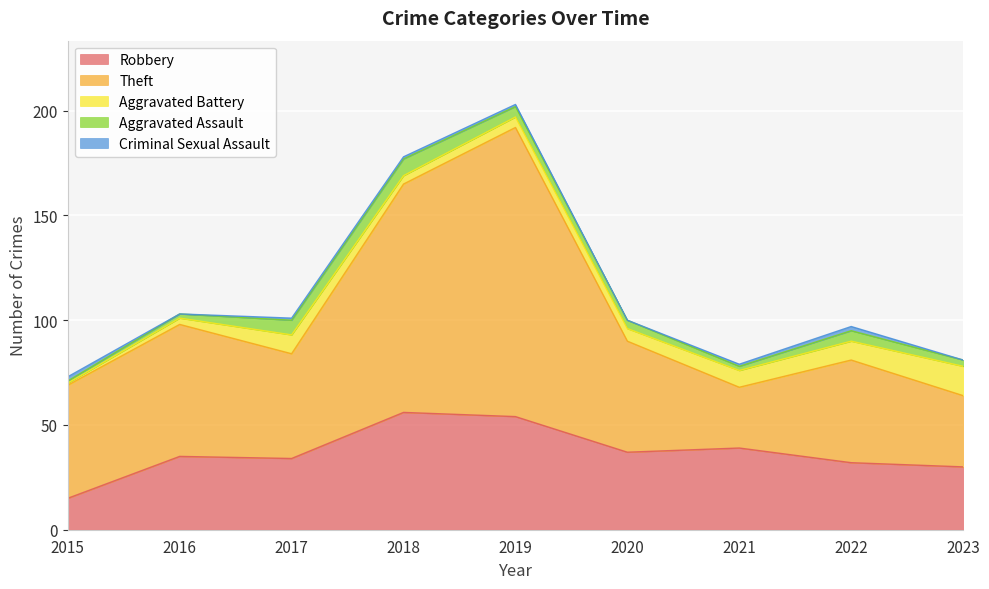

What are all the series names shown in the legend?

Robbery, Theft, Aggravated Battery, Aggravated Assault, Criminal Sexual Assault